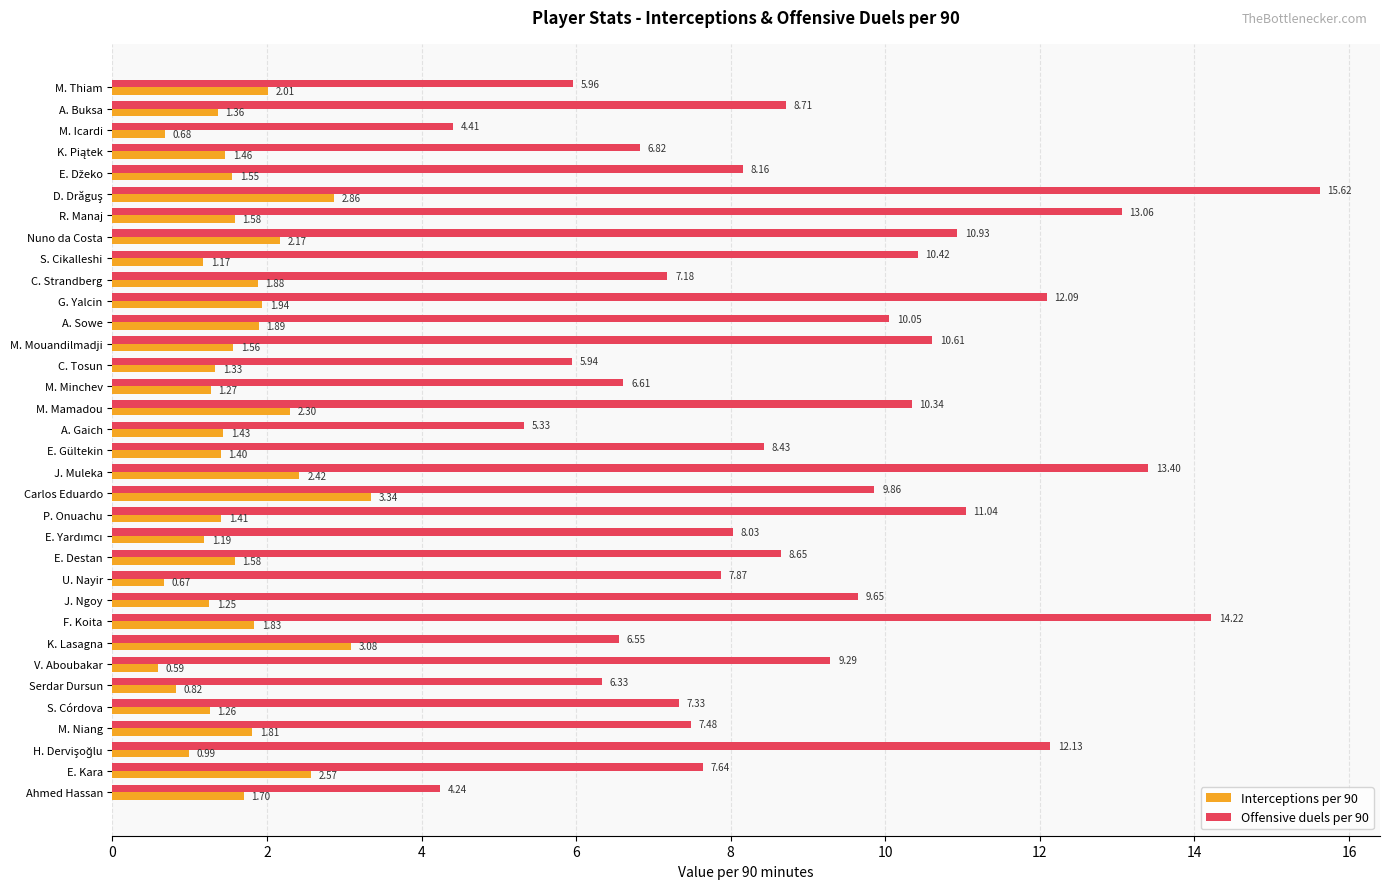

Which series has the widest spread of values?

Offensive duels per 90